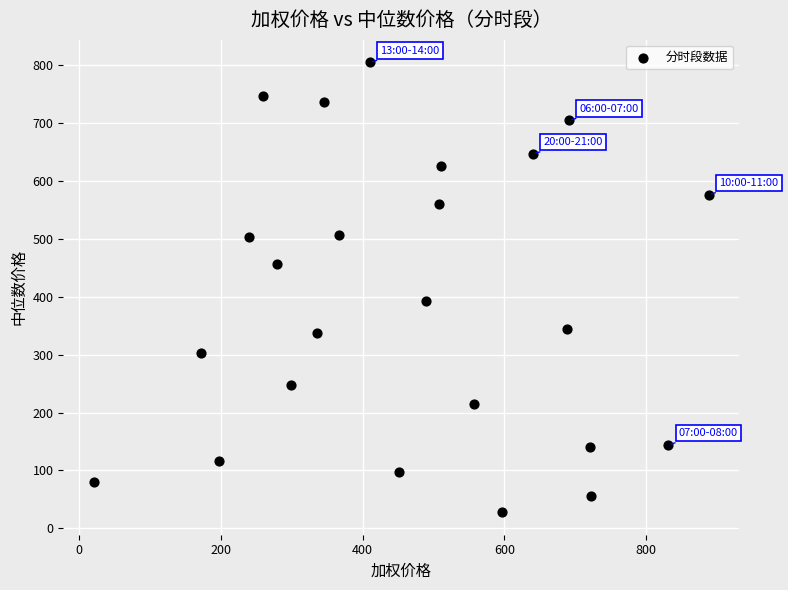

What Y value in the scatter plot is closest to 416?

392.3